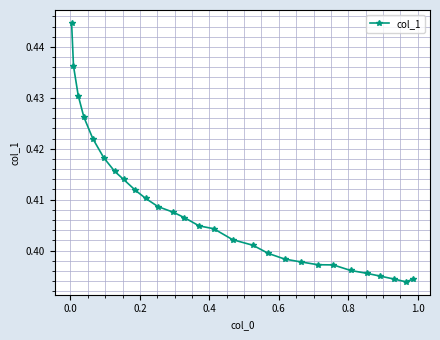

Count the values in the range 0 to 1.

28